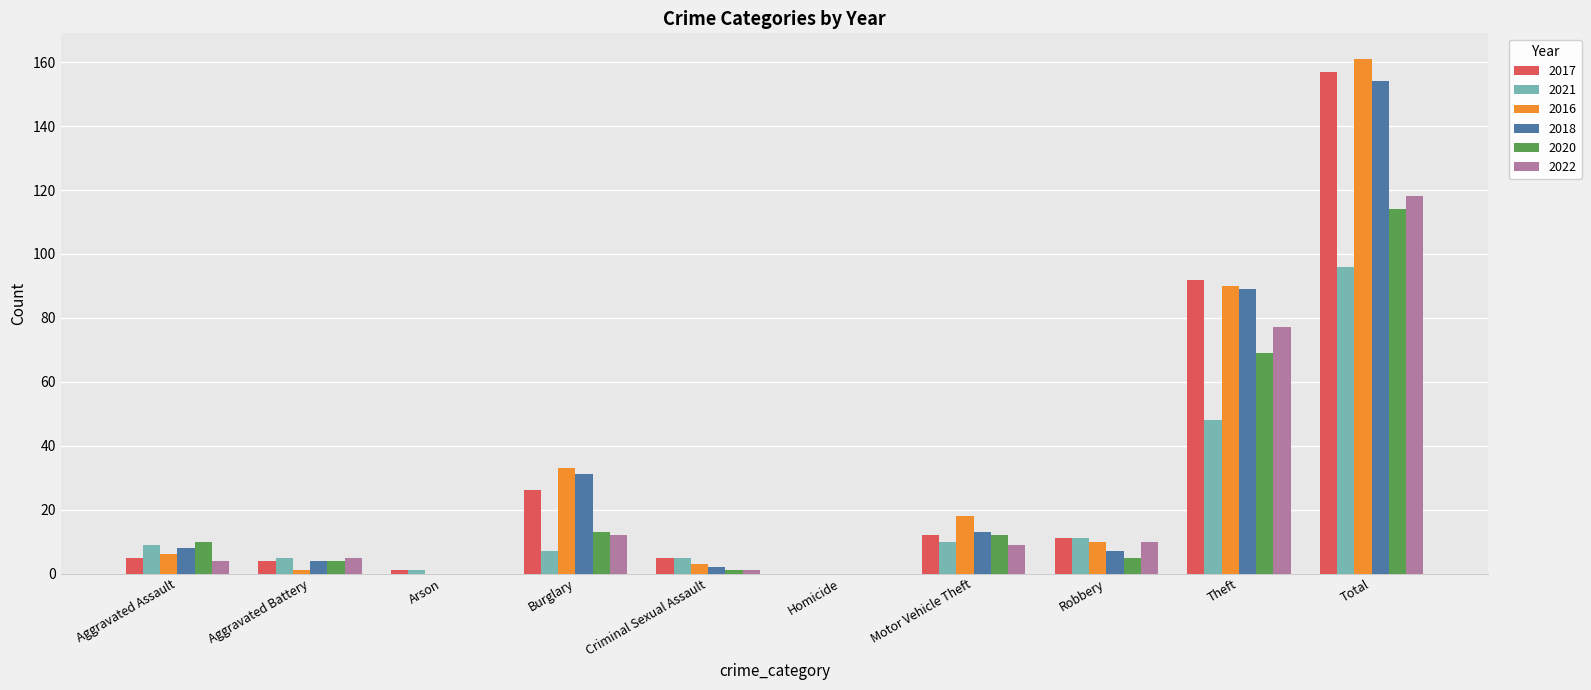

At which label is 2016 closest to 80?

Theft